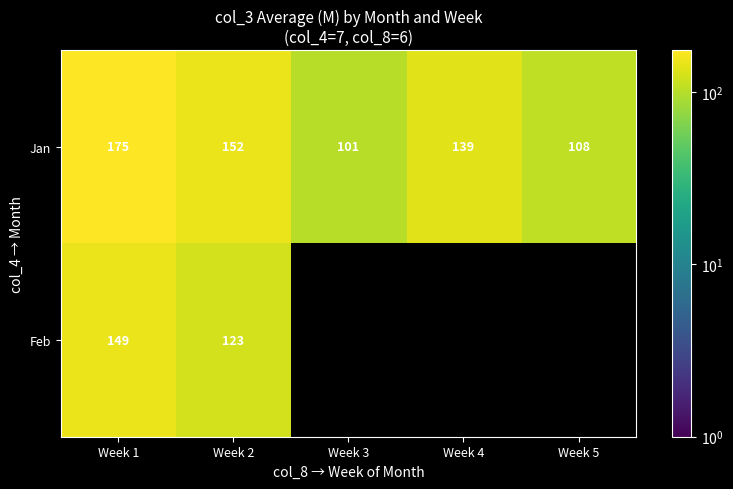

Rank the series at Week 1 from lowest to highest value.

Feb, Jan